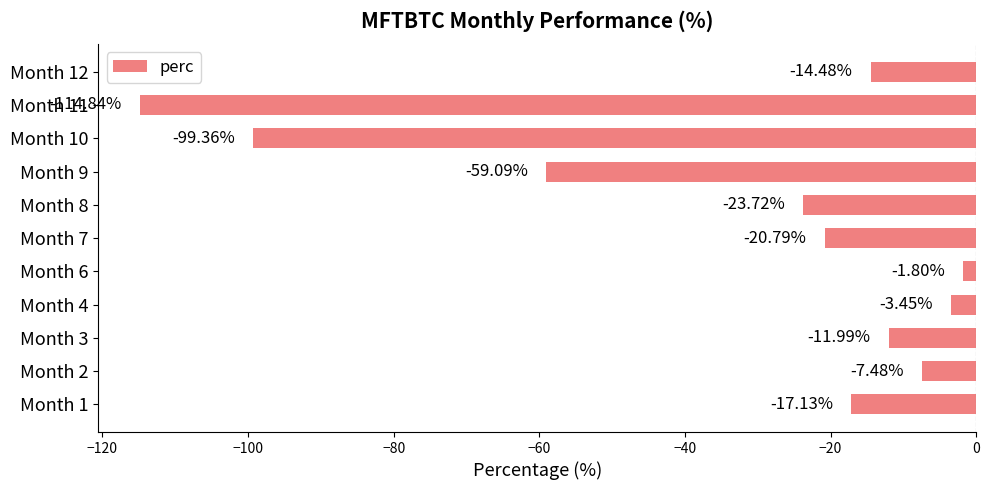

List the labels in order of value, largest first.

Month 6, Month 4, Month 2, Month 3, Month 12, Month 1, Month 7, Month 8, Month 9, Month 10, Month 11